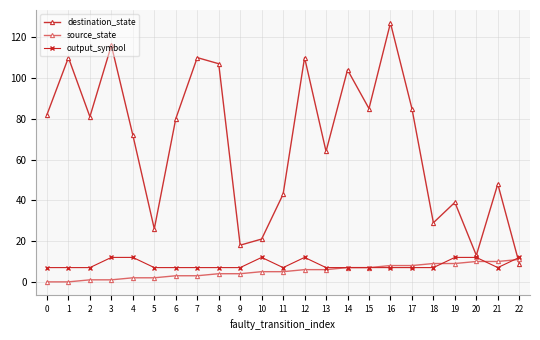

What is the average value of the destination_state series?

69